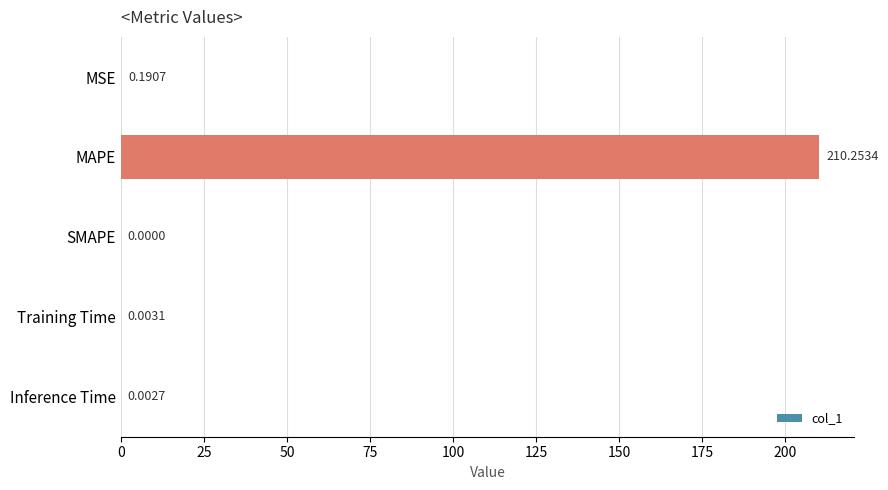

At which label is the value closest to 105?

MSE